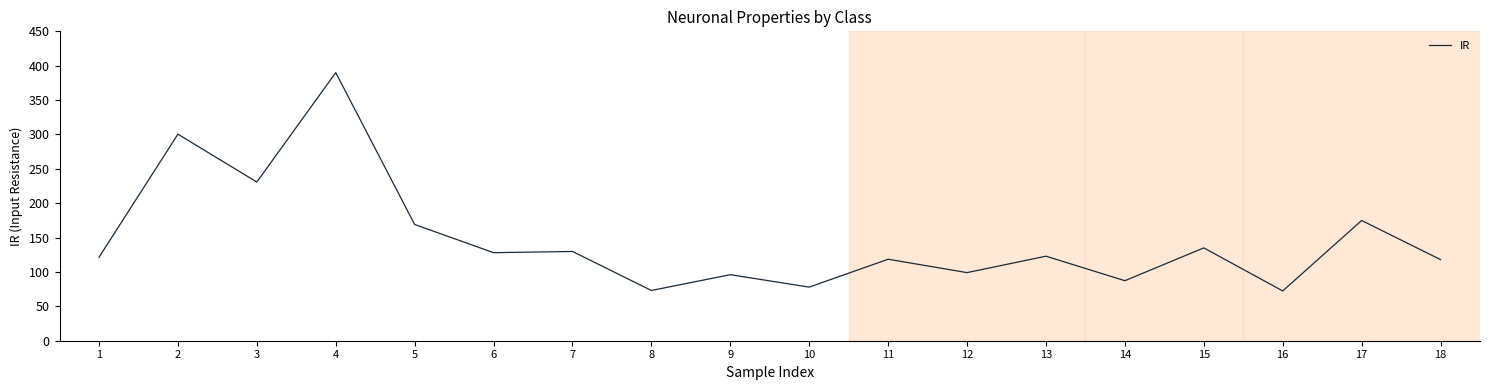

What is the minimum value shown in the chart?

72.4